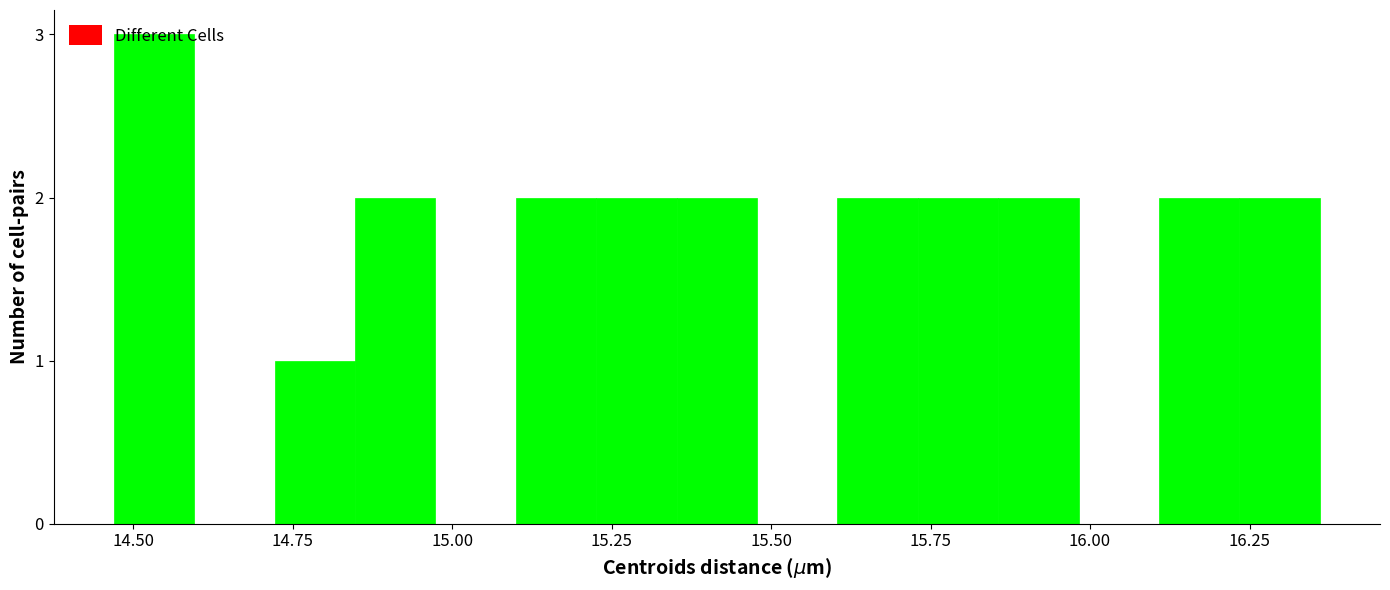

Read against the x-axis, roughly where is the centre of the tallest bar?

14.55